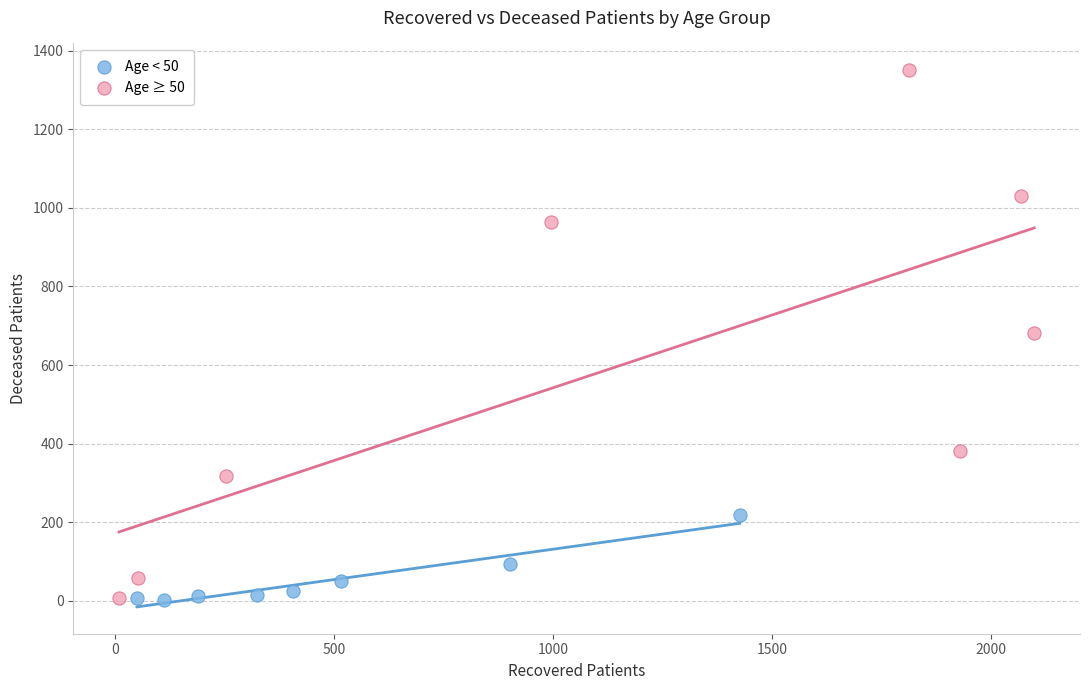

What are all the series names shown in the legend?

Age < 50, Age ≥ 50